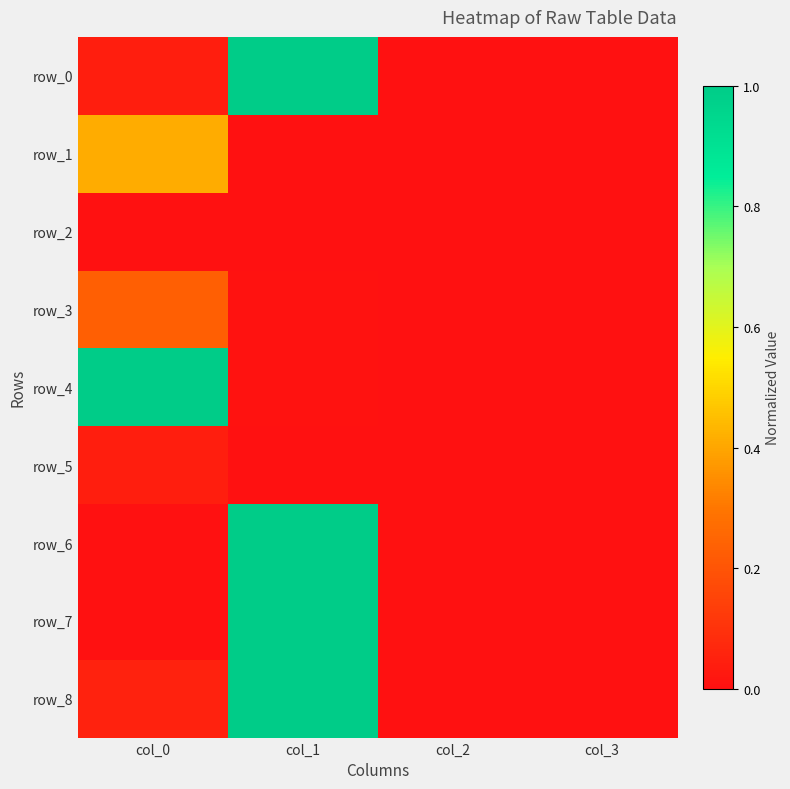

Which has a higher value, col_2 or col_0?

col_0